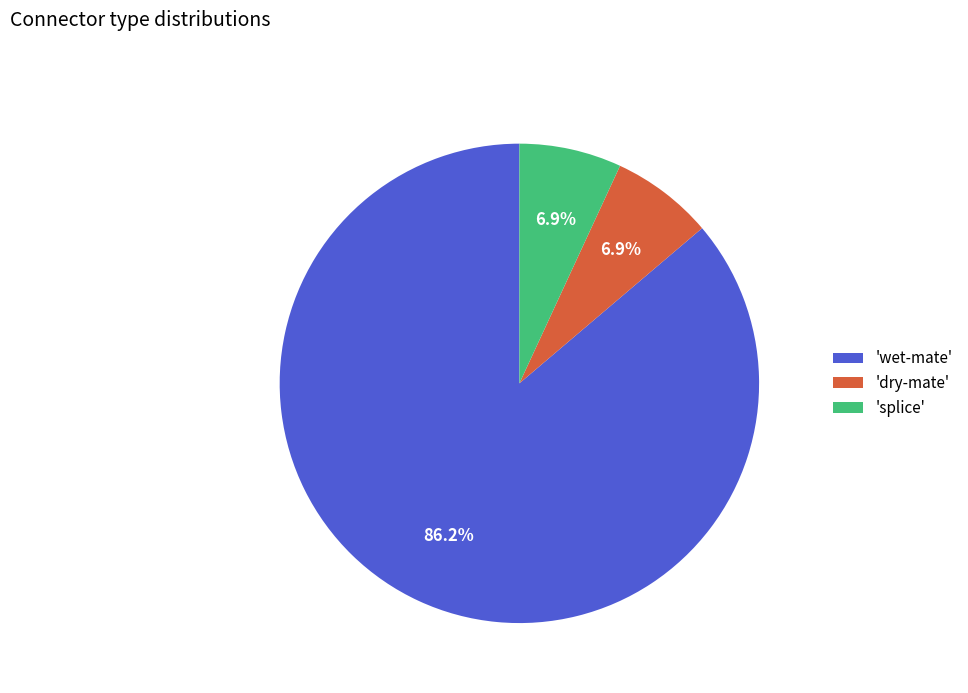

Is there any slice that represents more than half of the pie?

Yes